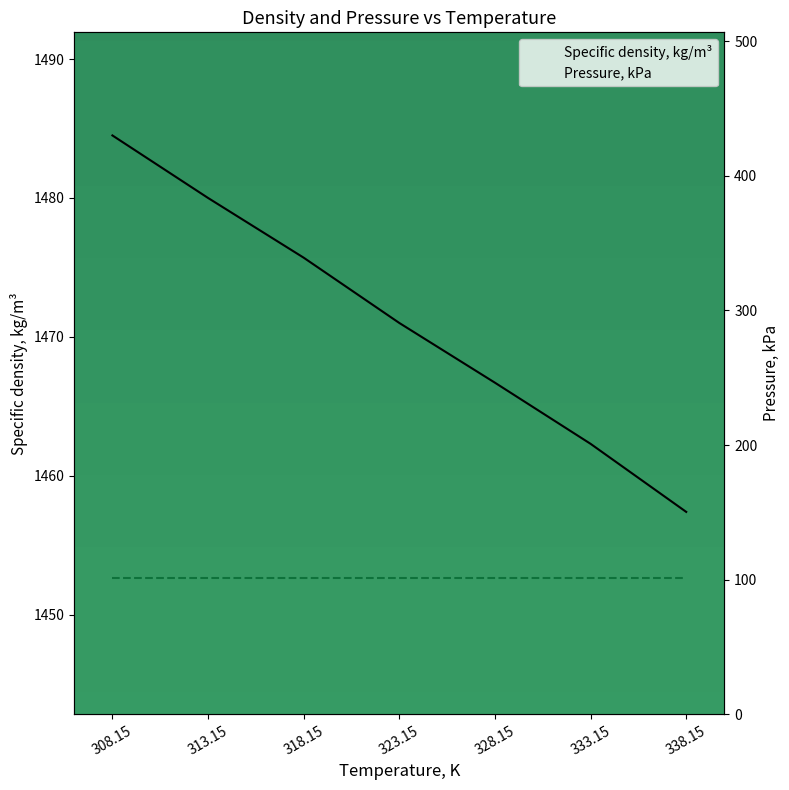

True or false: Pressure, kPa has a value of 101.3 at 333.15.

True